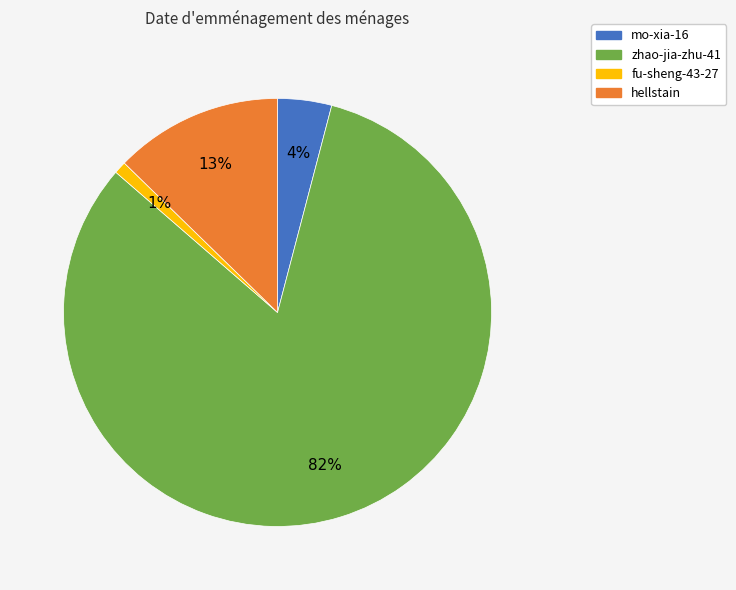

Which category has the smallest portion of the pie?

fu-sheng-43-27